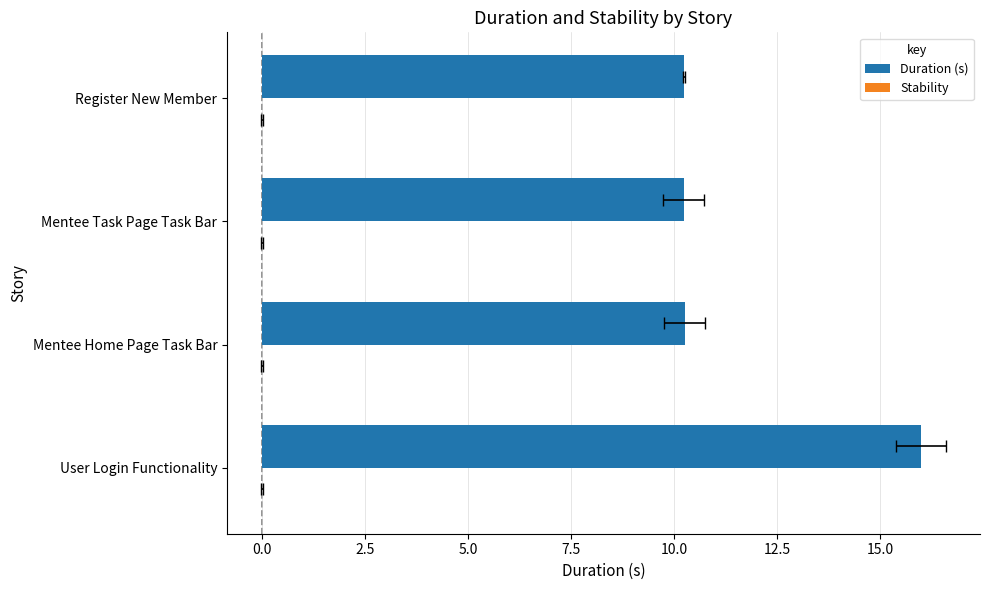

What is the difference between the maximum and second lowest values in the Duration (s) series?

5.7